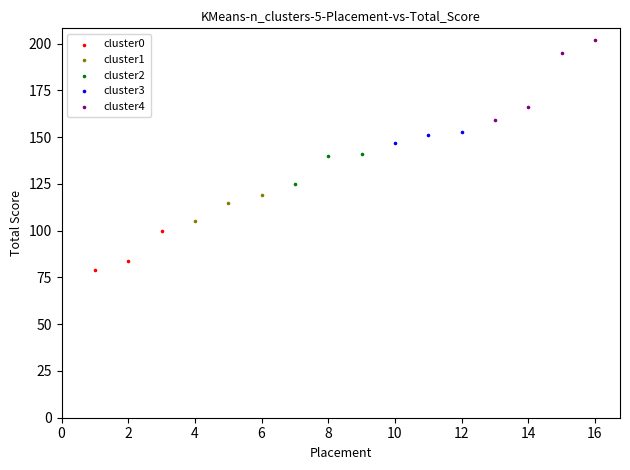

Which series has the widest spread of Y values?

cluster4